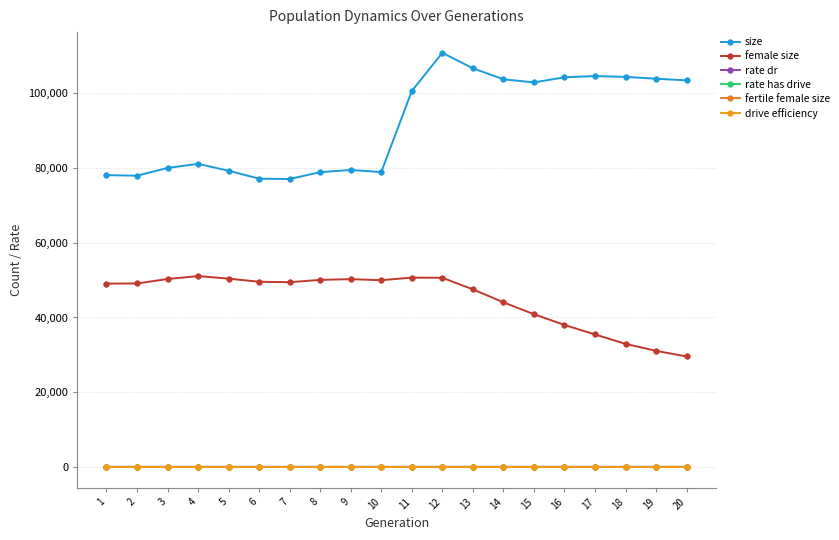

List the labels in order of rate has drive value, largest first.

20, 19, 18, 17, 16, 15, 14, 13, 12, 11, 1, 2, 3, 4, 5, 6, 7, 8, 9, 10